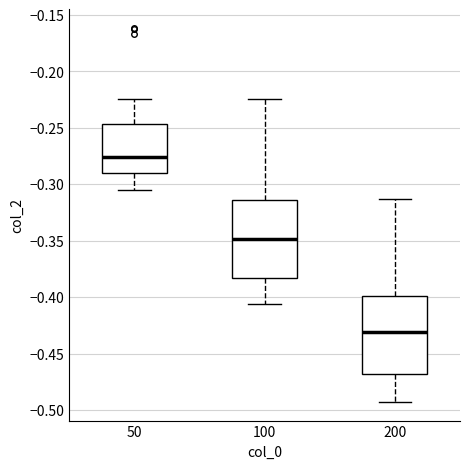

Reading left to right, transcribe this box plot: for each box, give where its median line is, the range the box spans, and where its two whiskers end, as read against the y-axis. The values are not printed on the chart, so give them approximately, as read against the axis.

50: median -0.275, box -0.290 to -0.245, whiskers -0.305 to -0.225
100: median -0.350, box -0.385 to -0.315, whiskers -0.405 to -0.225
200: median -0.430, box -0.470 to -0.400, whiskers -0.495 to -0.315